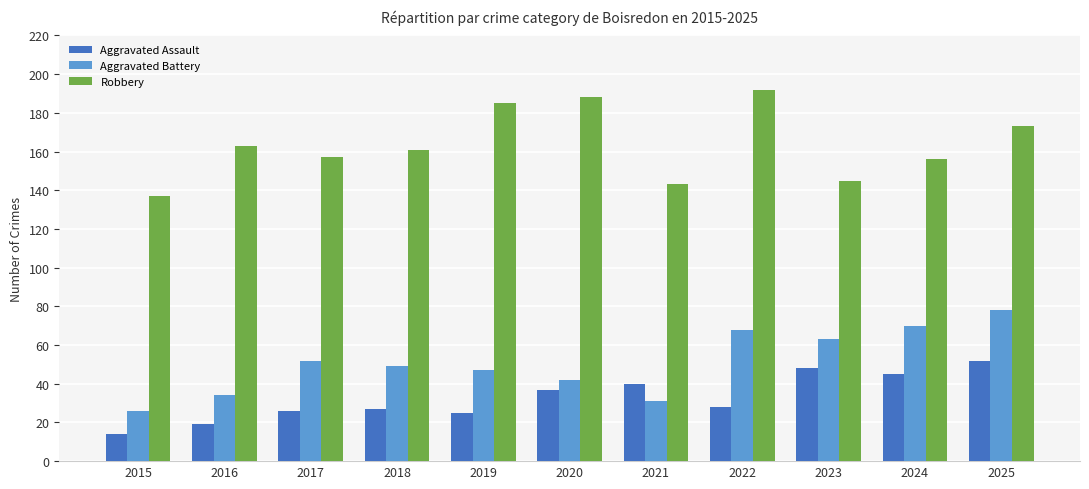

Reading left to right, extract all data points from this chart.

Aggravated Assault: 2015=14	2016=19	2017=26	2018=27	2019=25	2020=37	2021=40	2022=28	2023=48	2024=45	2025=52
Aggravated Battery: 2015=26	2016=34	2017=52	2018=49	2019=47	2020=42	2021=31	2022=68	2023=63	2024=70	2025=78
Robbery: 2015=137	2016=163	2017=157	2018=161	2019=185	2020=188	2021=143	2022=192	2023=145	2024=156	2025=173